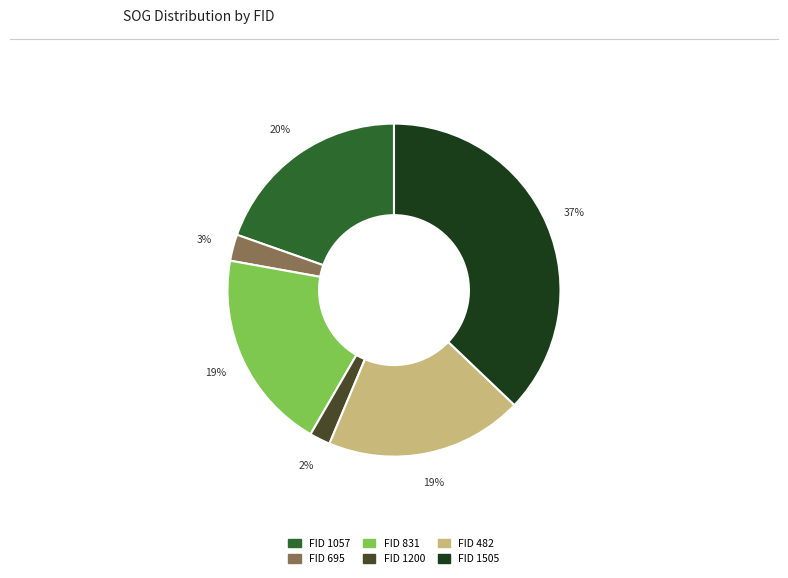

Is there any slice that represents more than half of the pie?

No